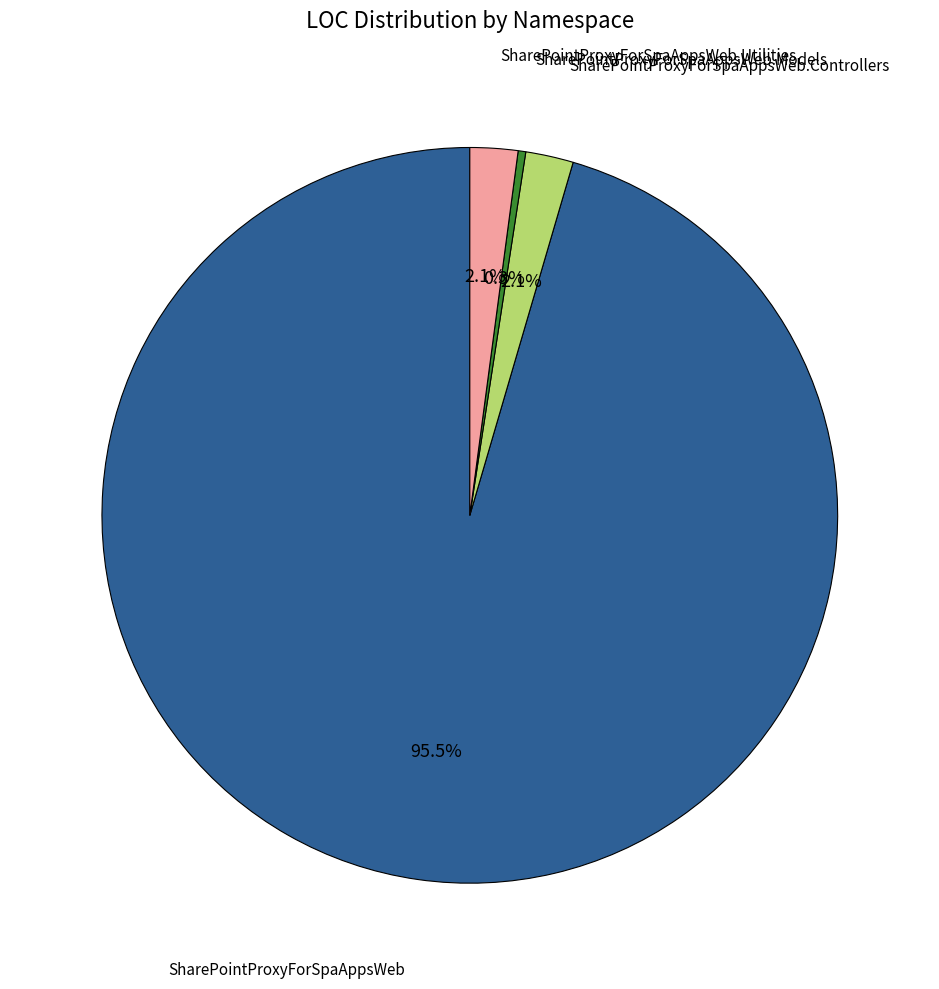

Is there a majority slice in this chart?

Yes